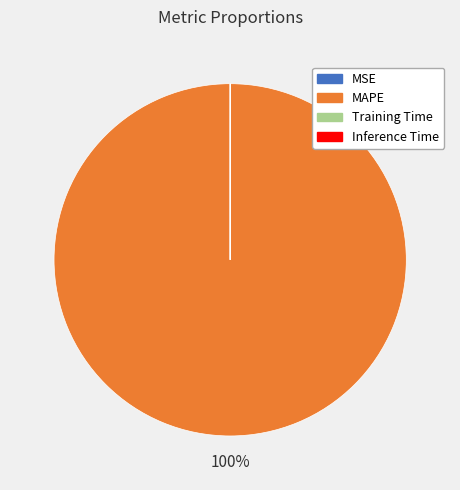

To the nearest percent, what is the difference between the largest and smallest slice percentages?

100%